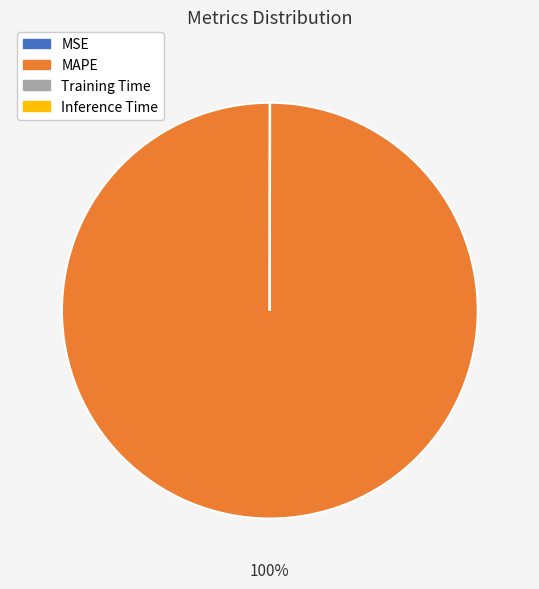

To the nearest percent, what is the difference between the largest and smallest slice percentages?

100%